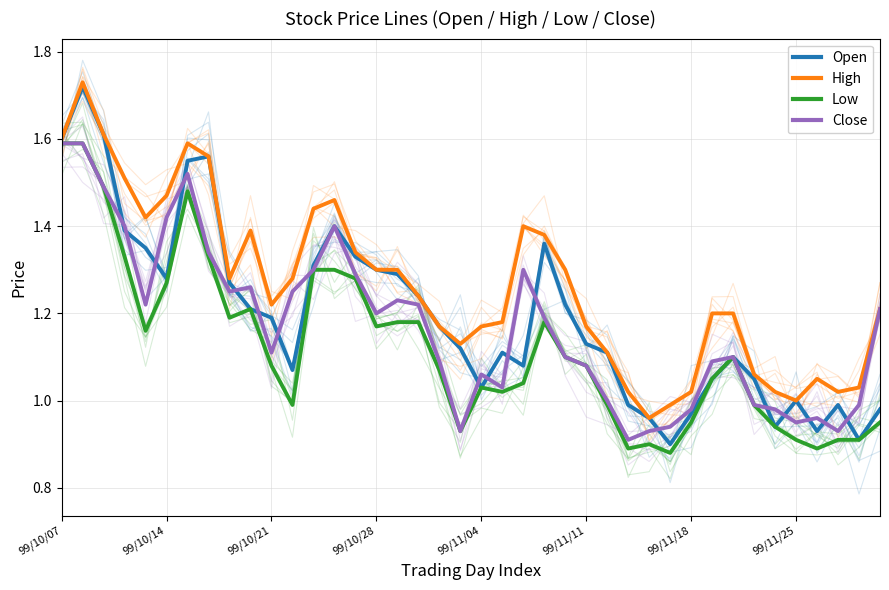

The High series shows 0.3 at 19. True or false?

False